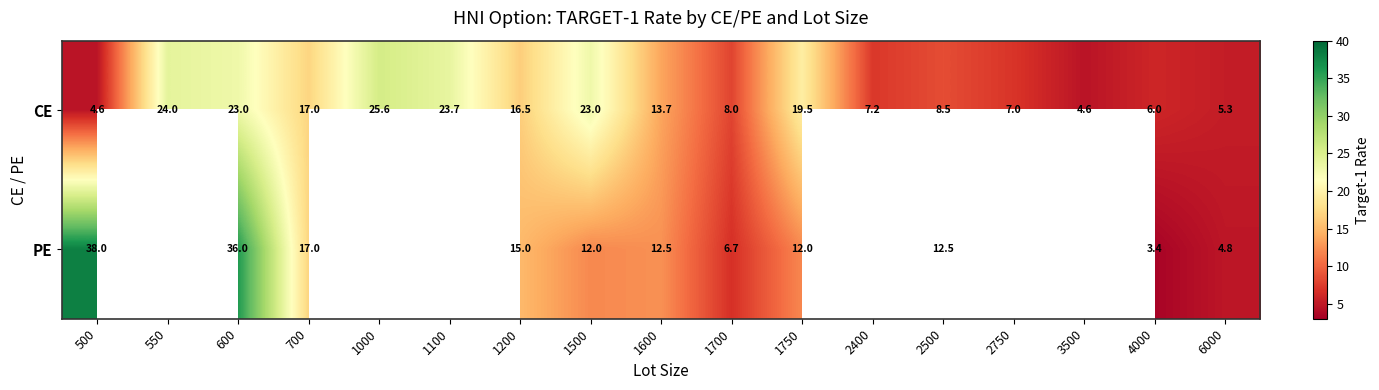

What is the minimum value for CE?

4.6